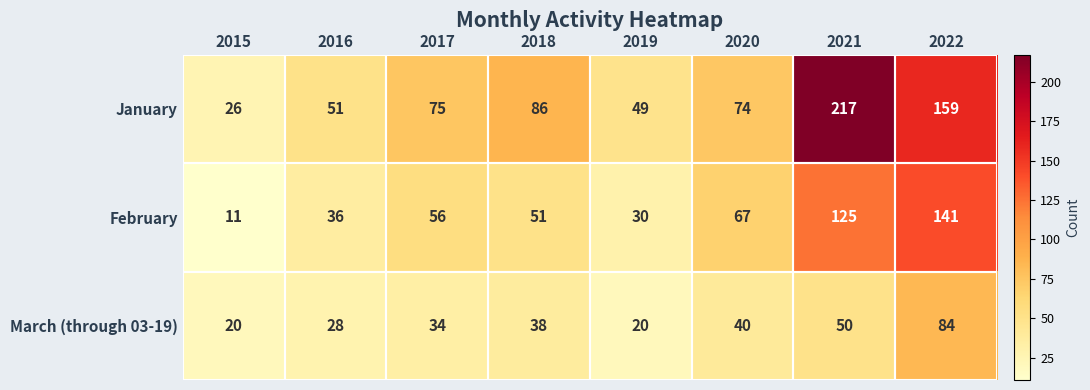

Is it true that January equals 74 at 2020?

True